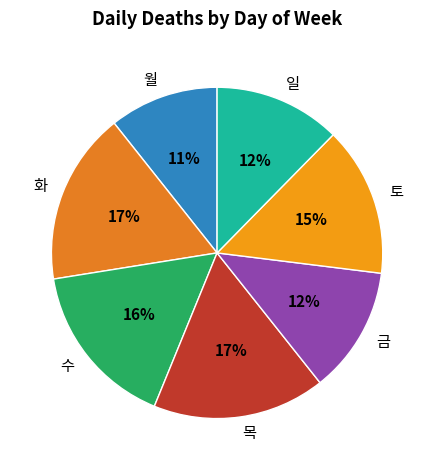

Which category has the smallest portion of the pie?

월